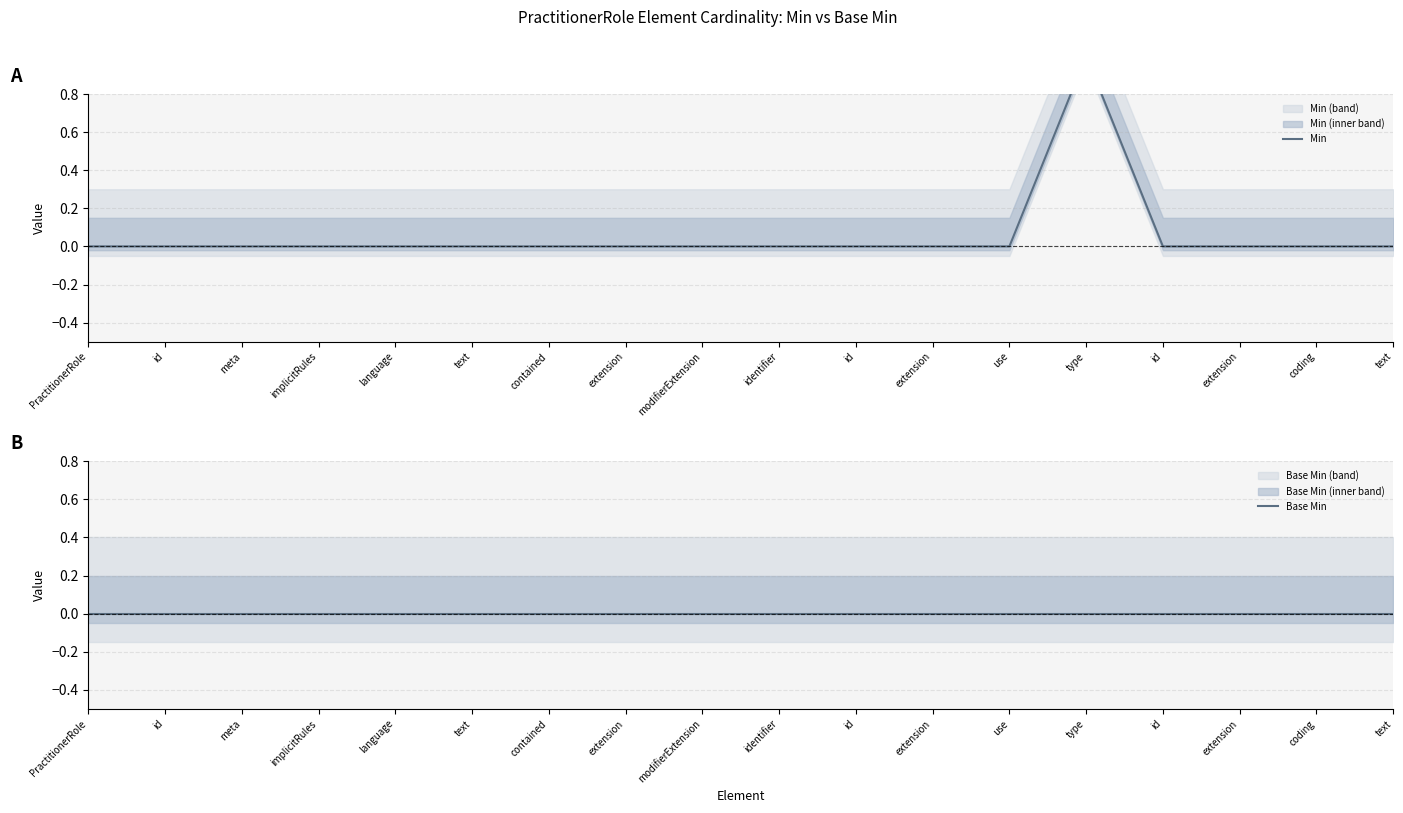

Count the Min values in the range 0 to 1.

18